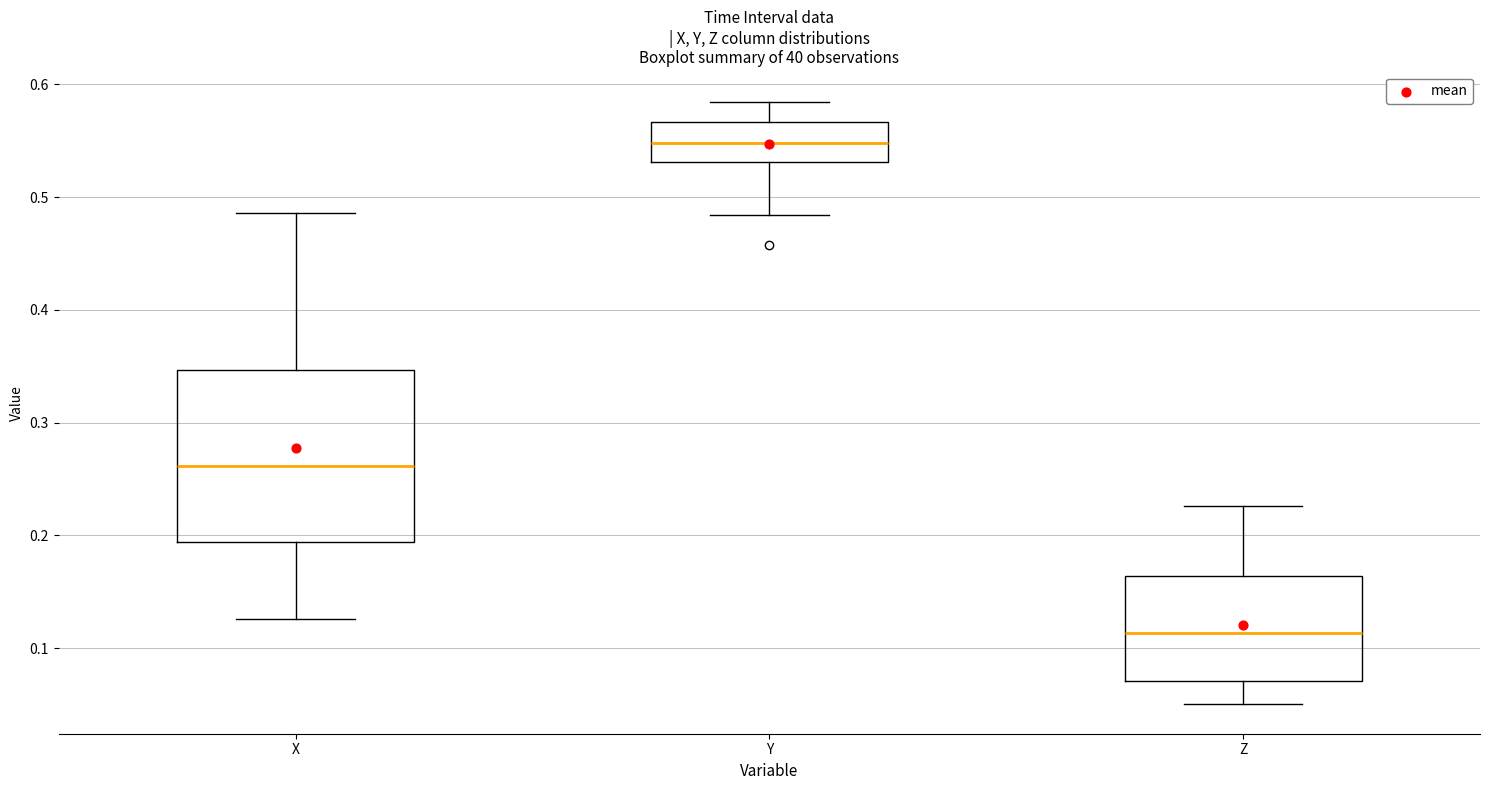

Where does the median line of the box for Z sit on the y-axis? The values are not printed on the chart, so give them approximately, as read against the axis.

0.11